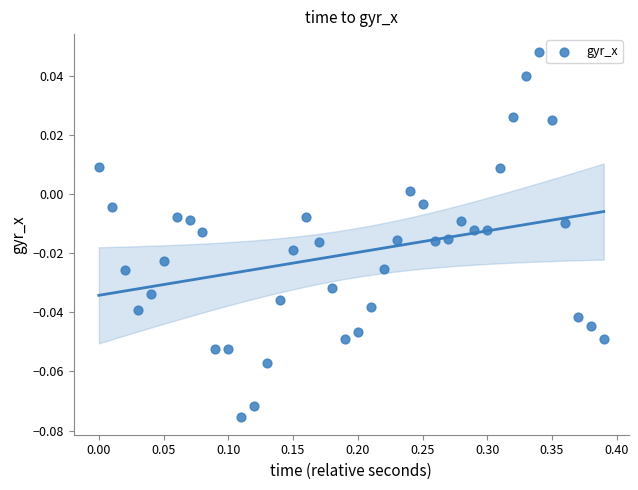

What is the range of X values (max minus min)?

0.4